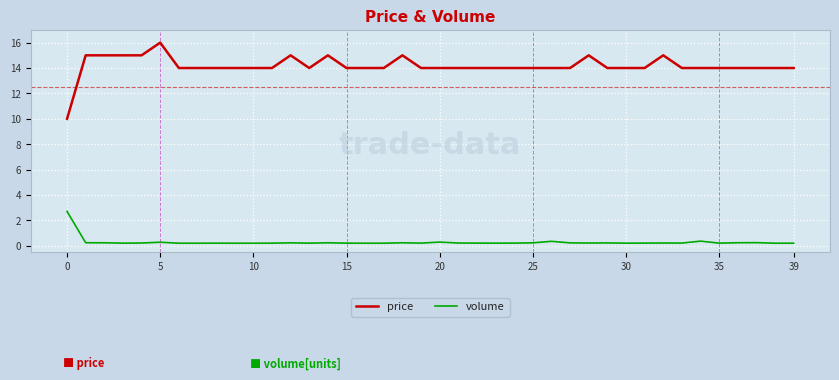

Which series has the widest spread of values?

price